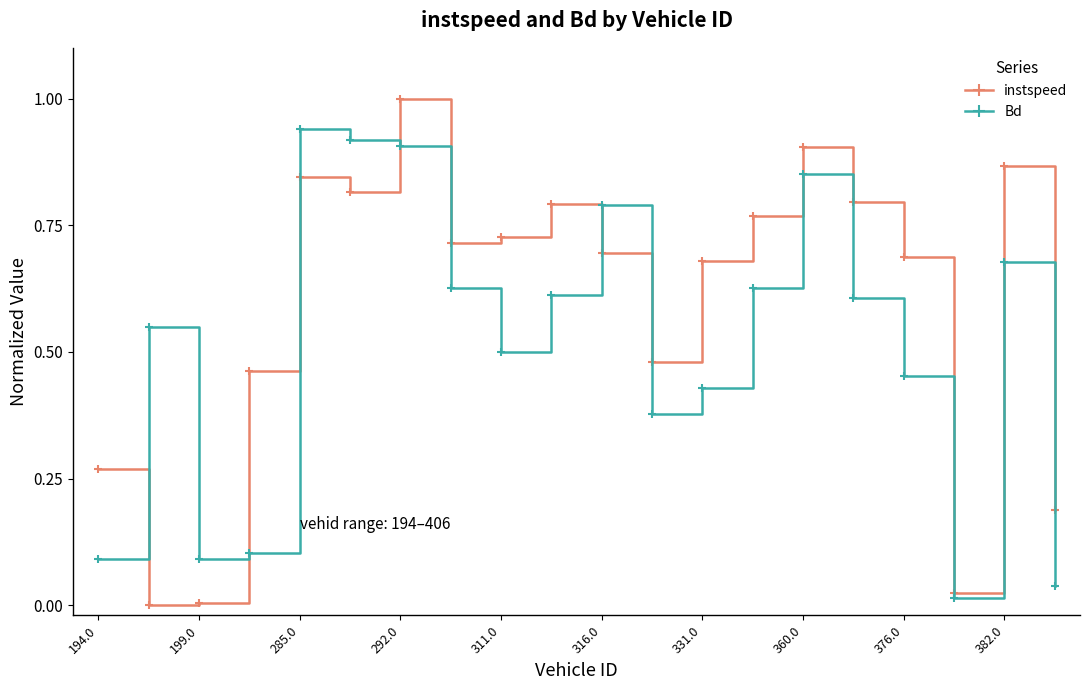

At how many categories does at least one series exceed 0?

20